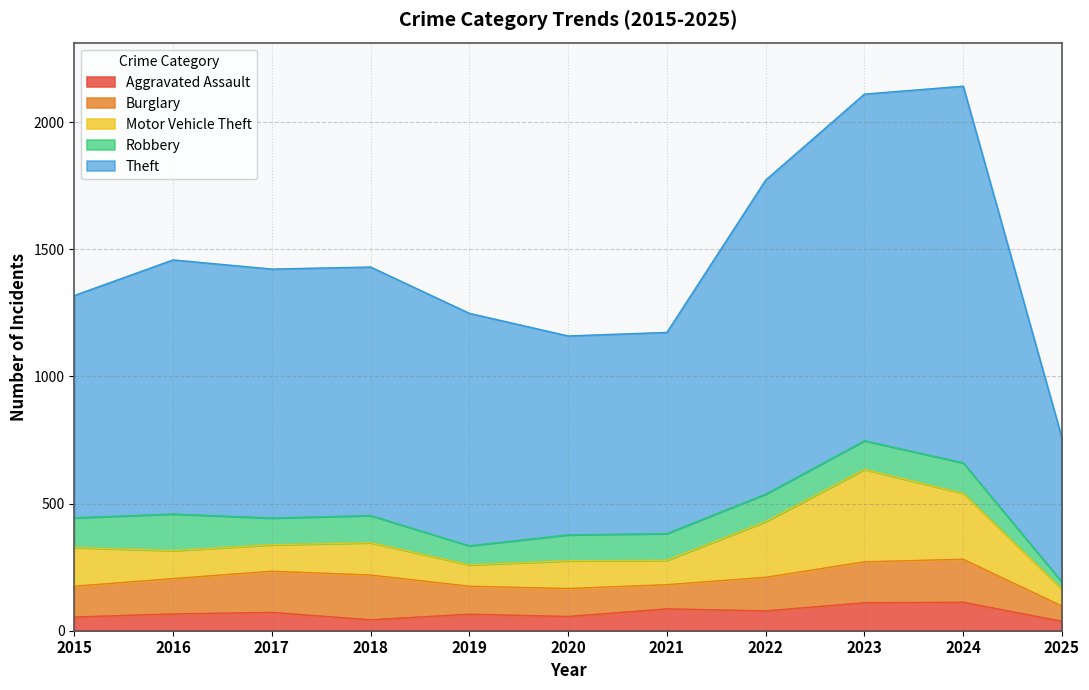

In Theft, how many points are lower than both neighbors (excluding endpoints)?

1